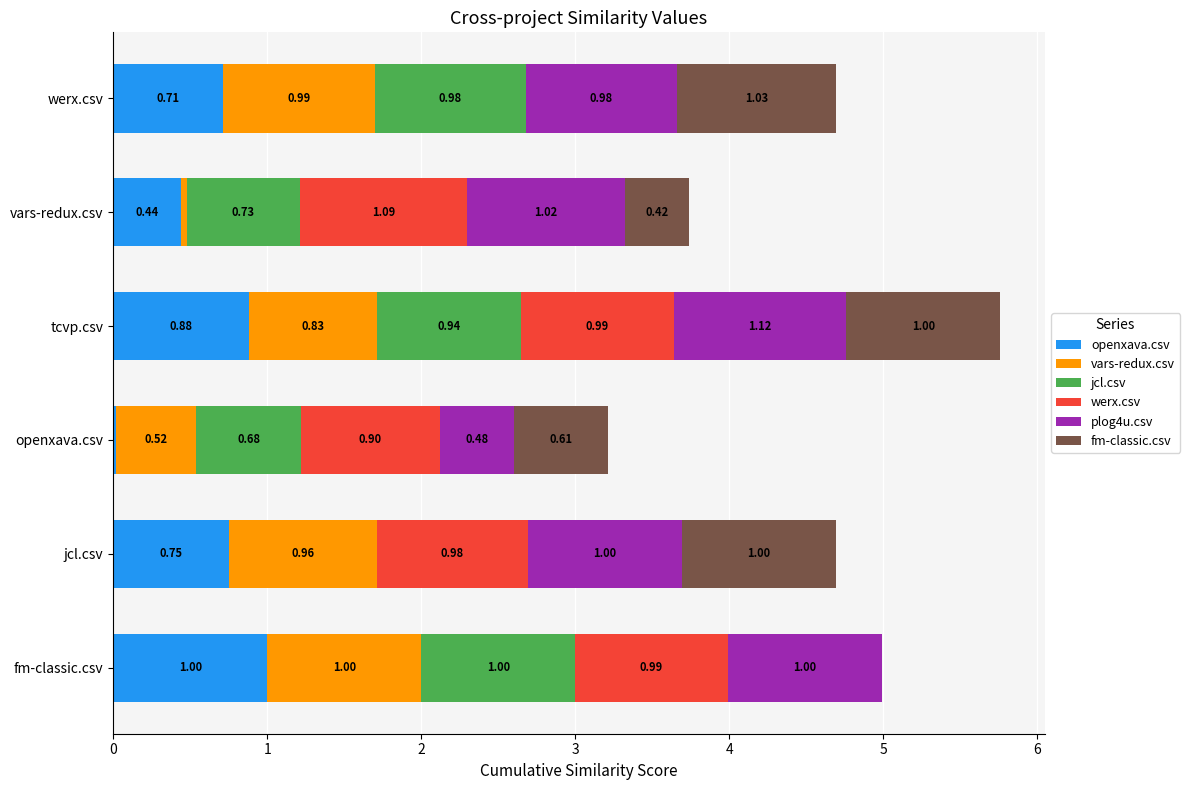

What is the total value across all series at openxava.csv?

3.2